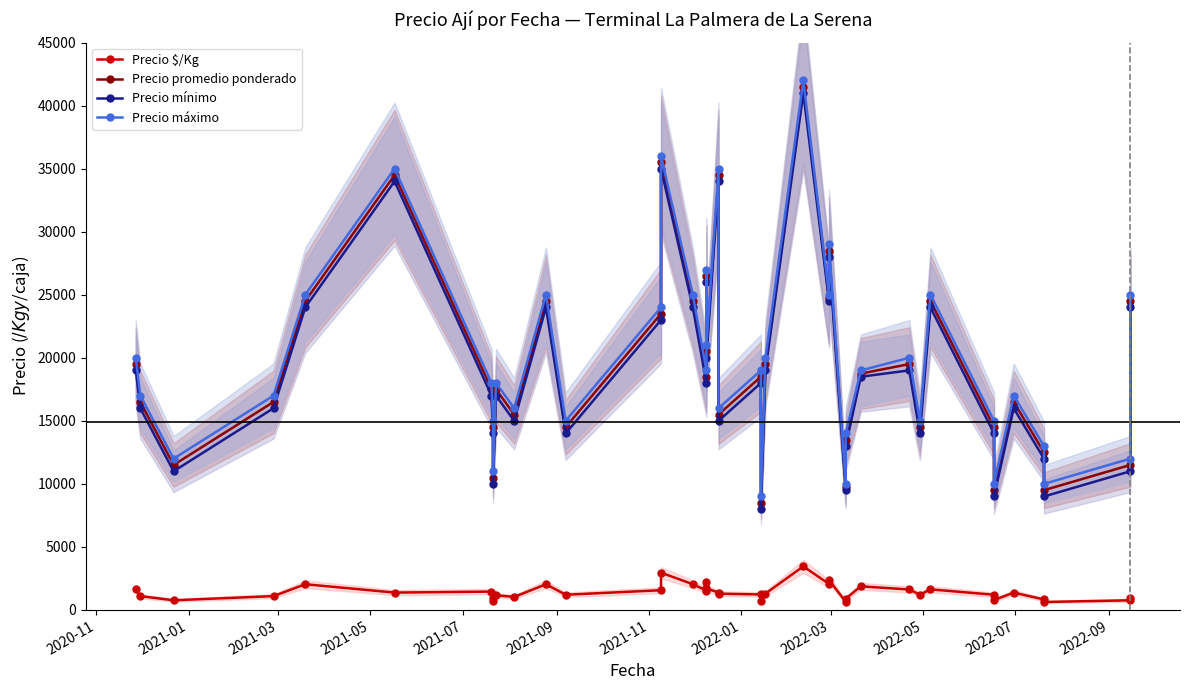

Does the chart have visible grid lines?

No